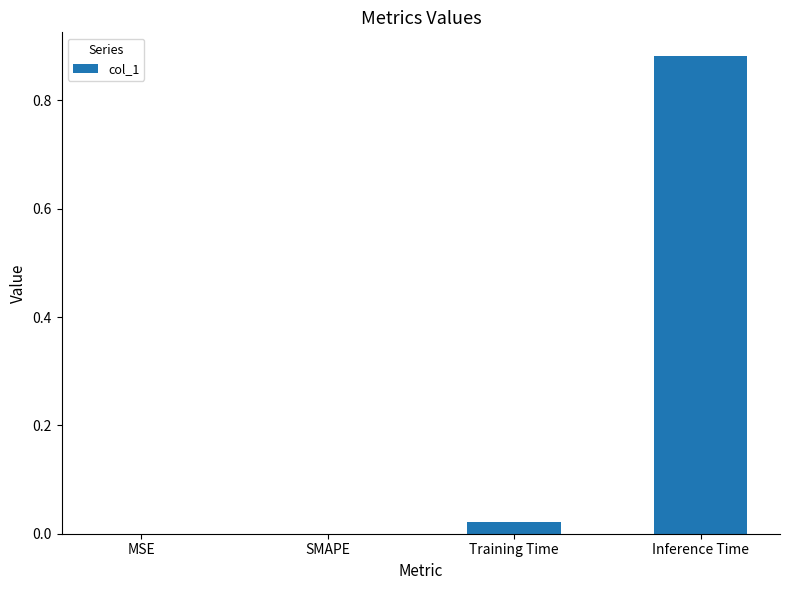

The chart shows a value of 0.0 at Training Time. True or false?

True